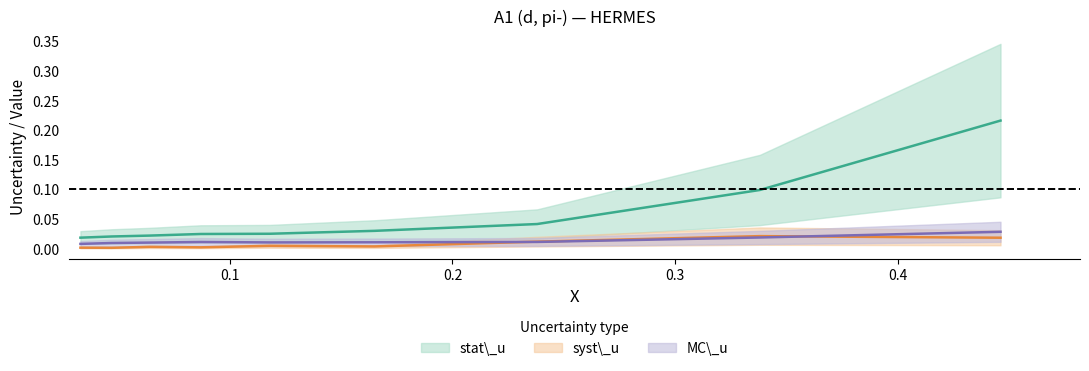

How many lines are shown in the chart?

3